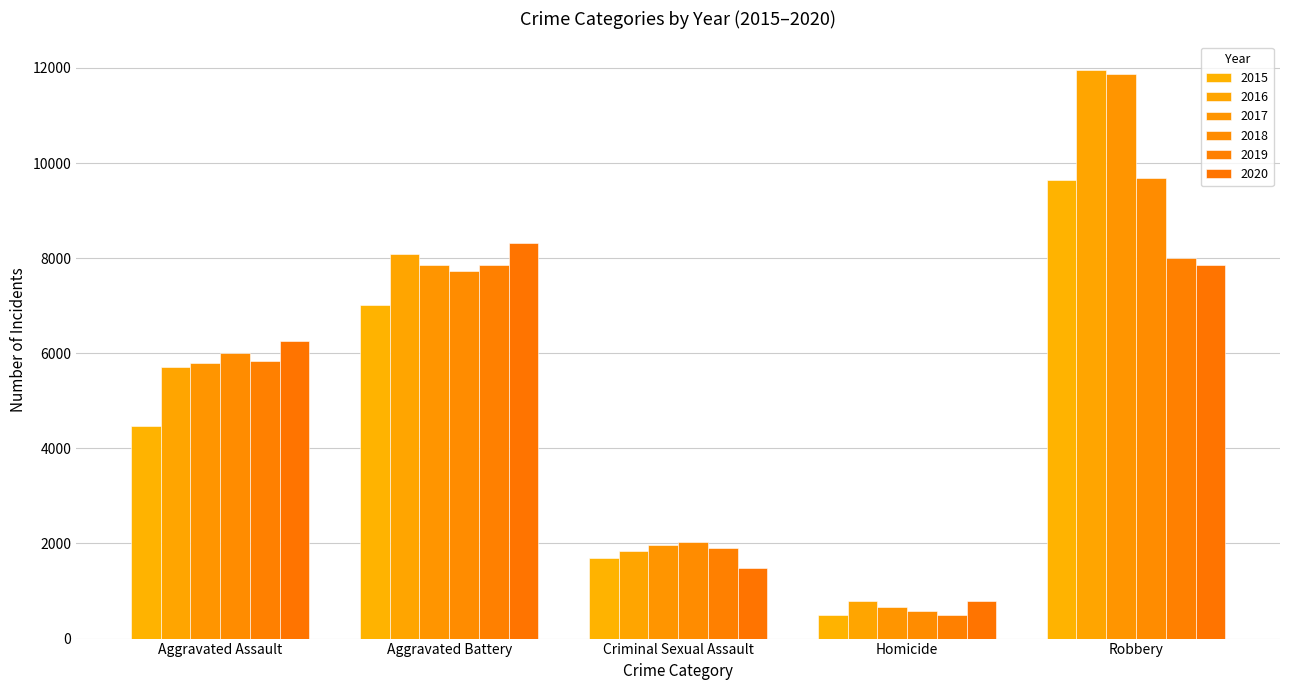

How many data points does each series have?

5